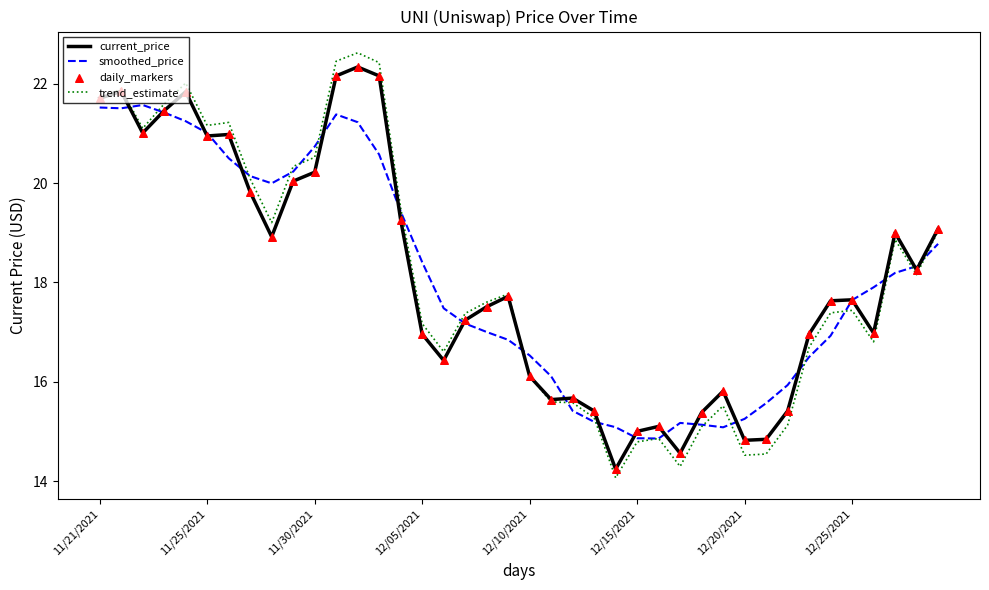

What is the lowest value of the trend_estimate series?

14.1